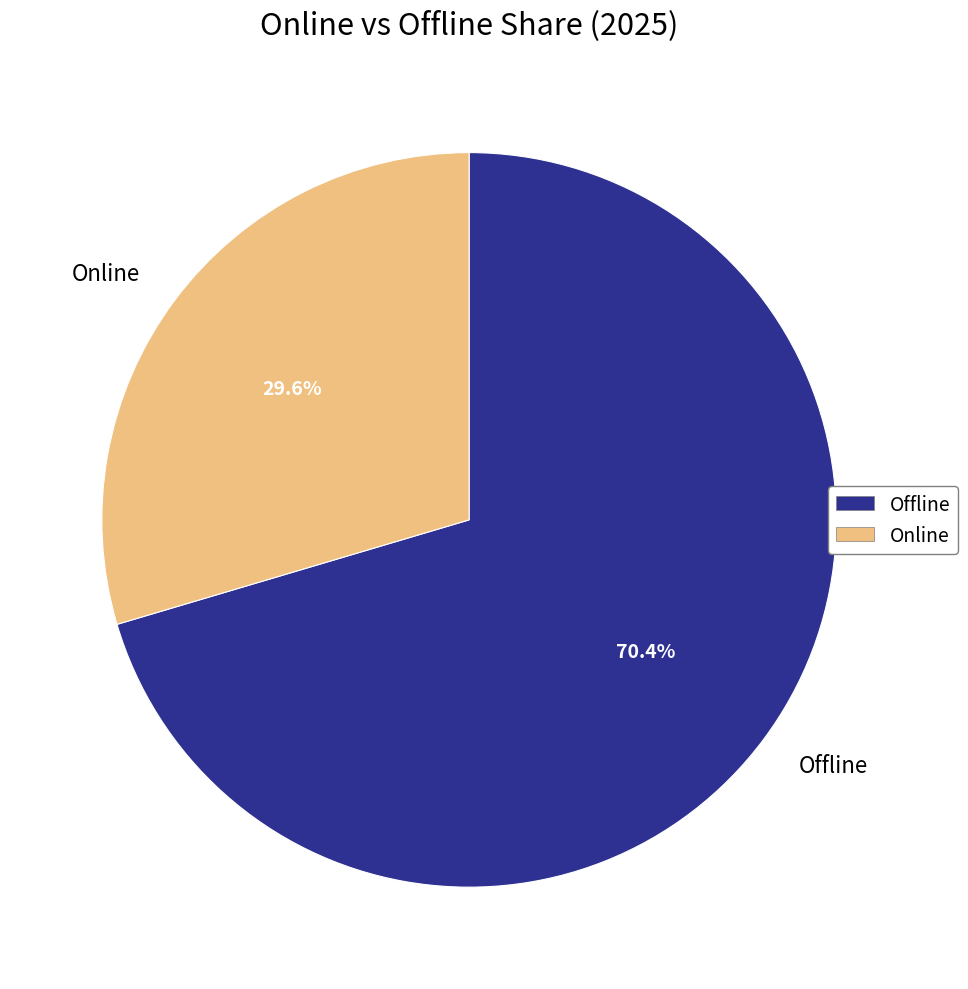

What is the largest slice in the pie chart?

Offline